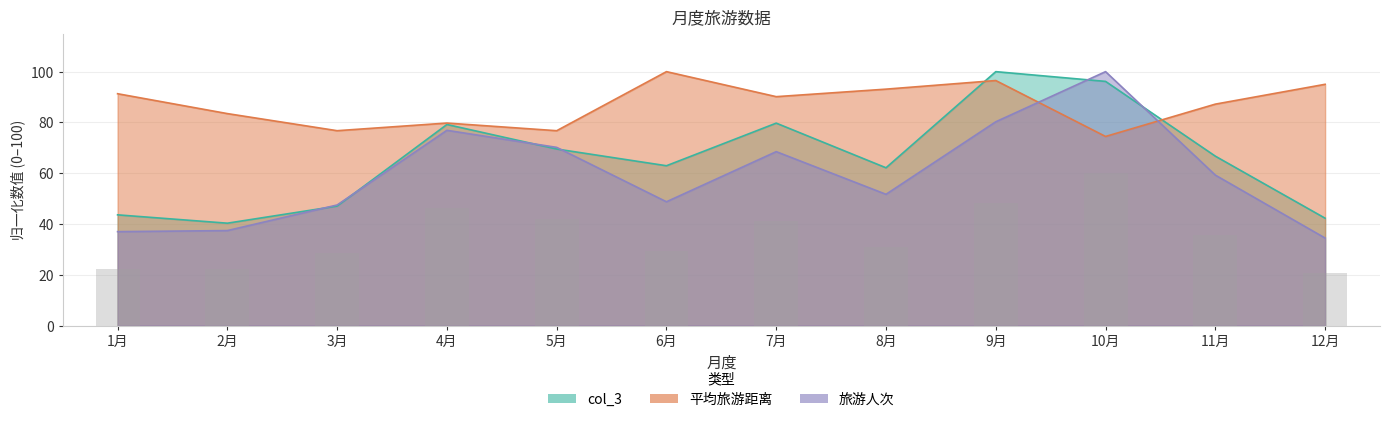

Is it true that col_3 equals 25.0 at 12月?

False